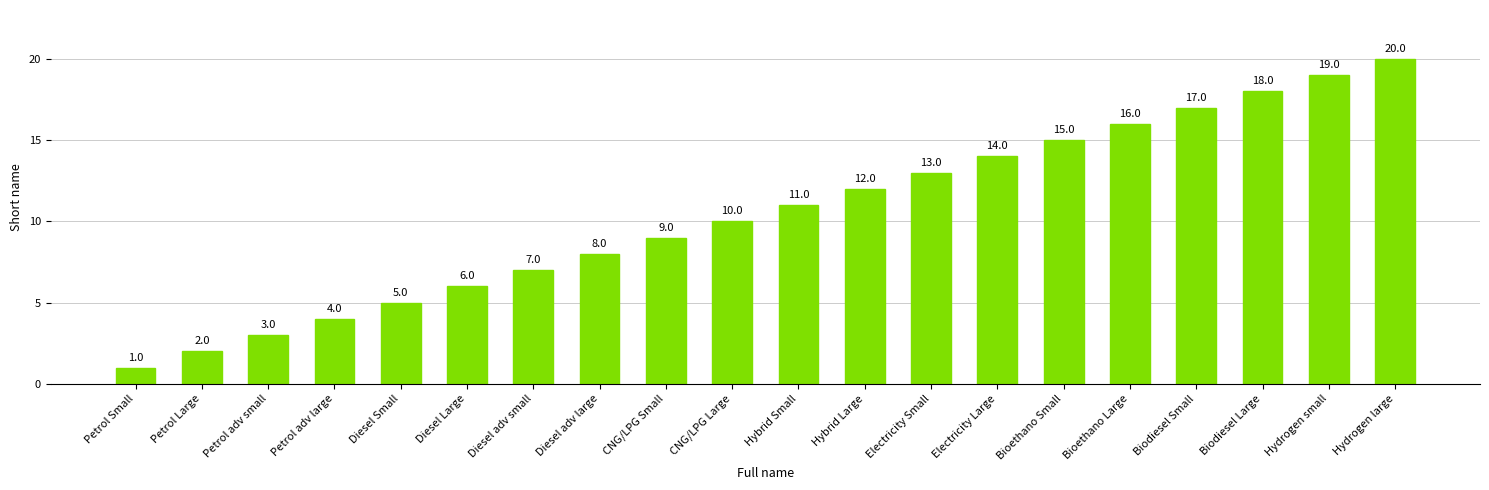

Rank the categories by value from lowest to highest.

Petrol Small, Petrol Large, Petrol adv small, Petrol adv large, Diesel Small, Diesel Large, Diesel adv small, Diesel adv large, CNG/LPG Small, CNG/LPG Large, Hybrid Small, Hybrid Large, Electricity Small, Electricity Large, Bioethano Small, Bioethano Large, Biodiesel Small, Biodiesel Large, Hydrogen small, Hydrogen large